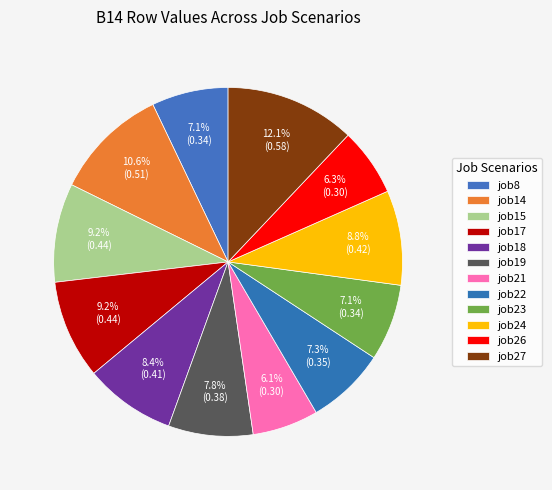

How many segments does this pie chart have?

12